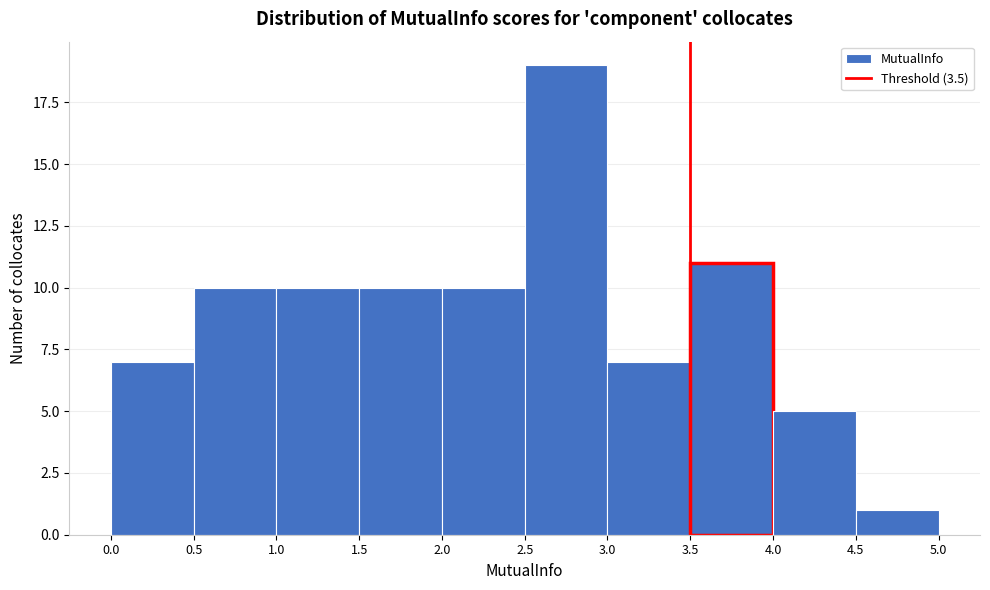

Which range on the x-axis has the tallest bar?

2.5 to 3.0